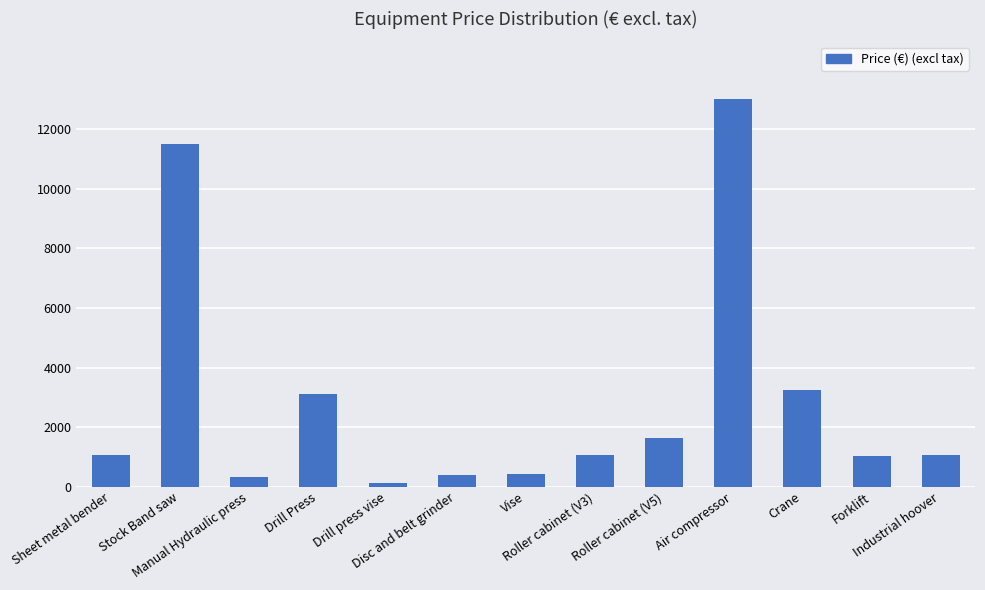

The value at Crane is 3259.0. True or false?

True